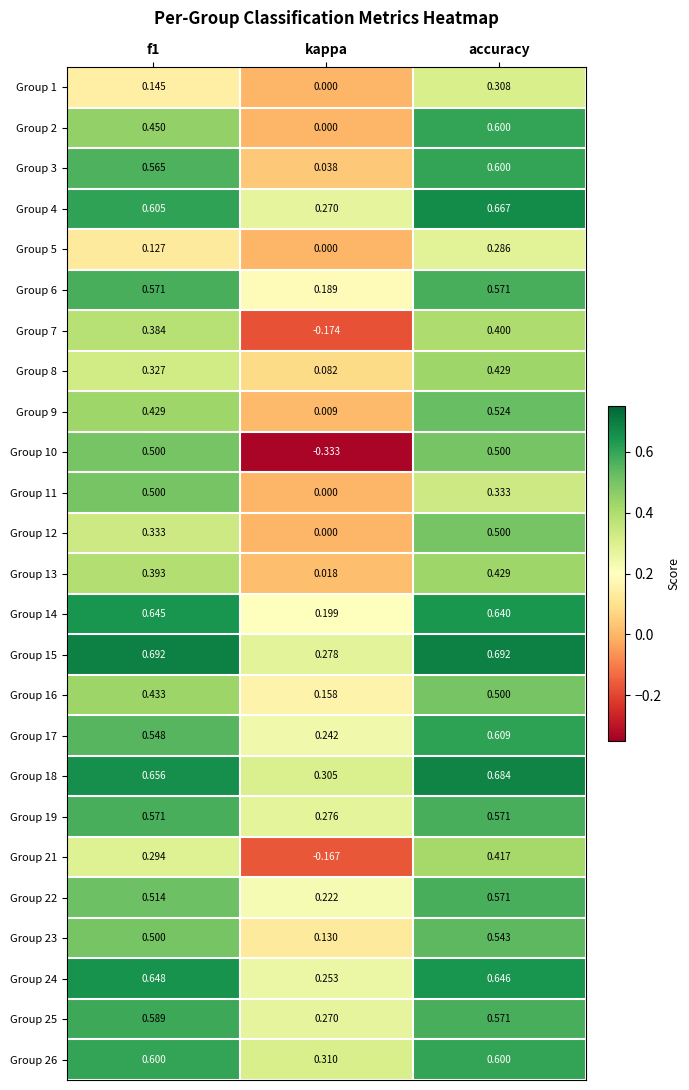

Is the value of Group 16 at kappa greater than the value of Group 21 at accuracy?

No